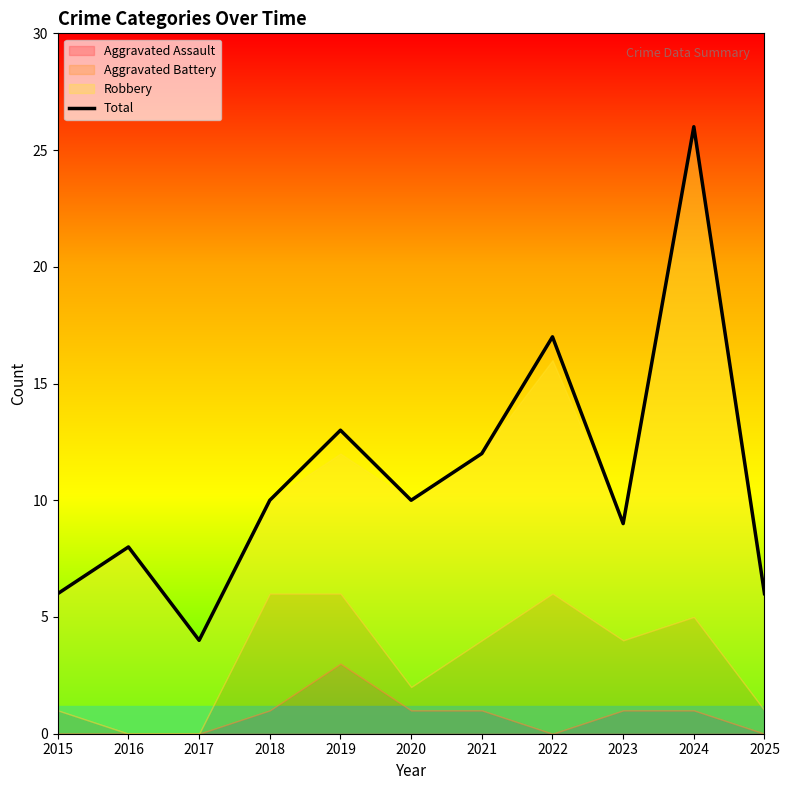

What is the value of the 10th point from the left?

26